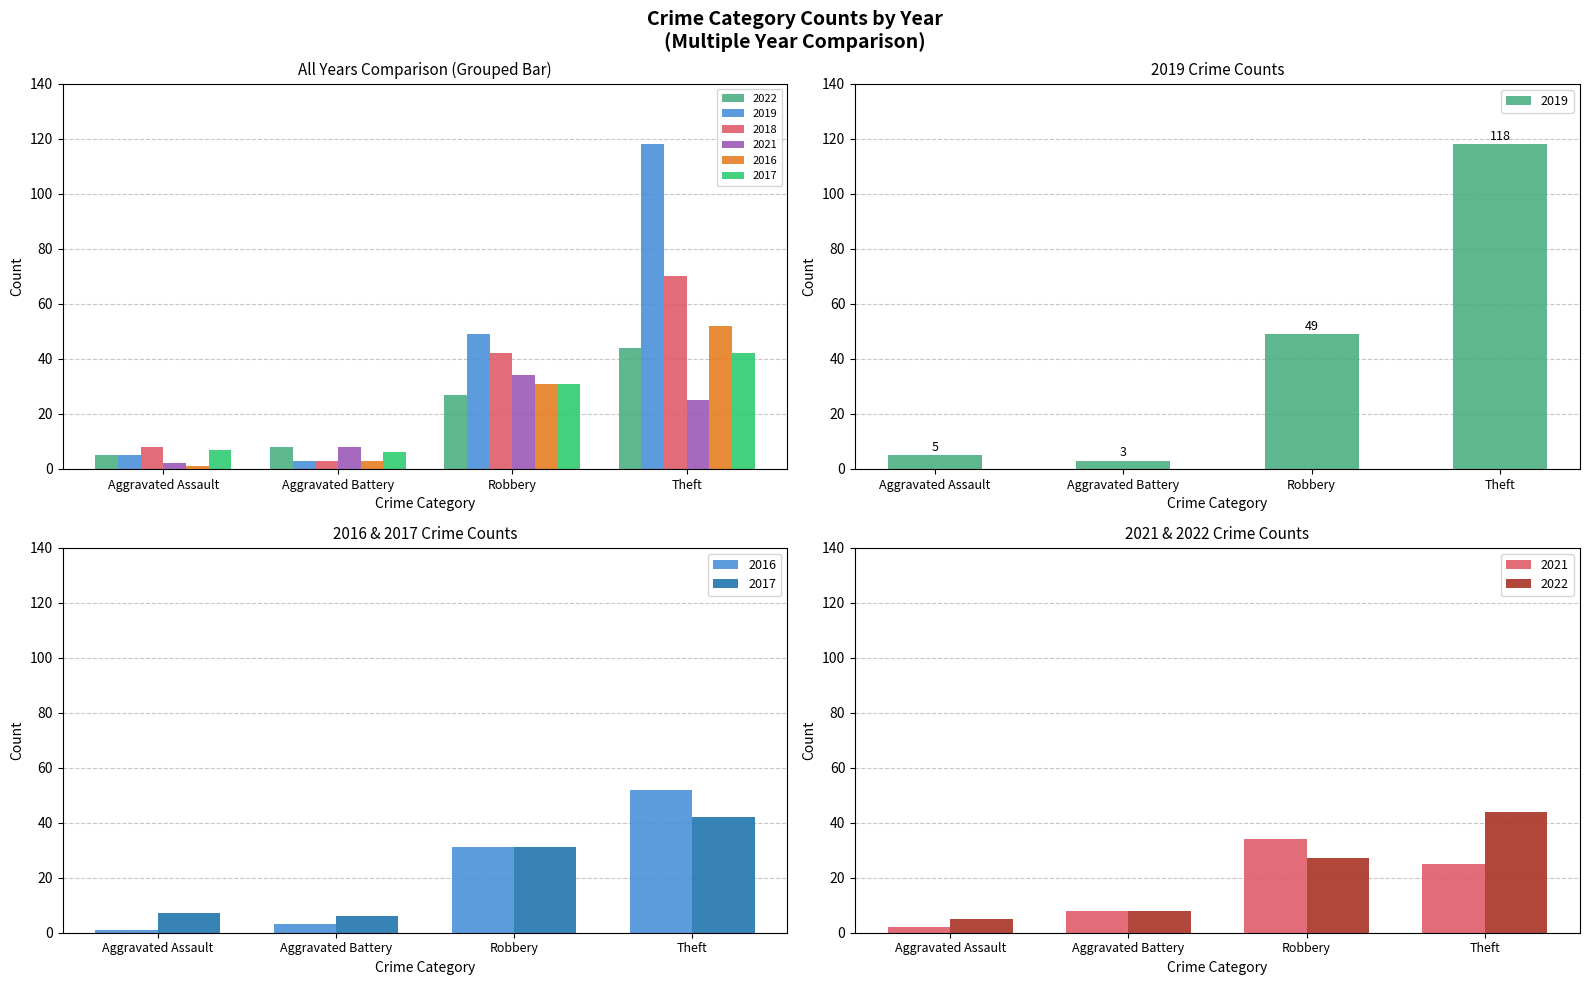

True or false: 2017 has a value of 55 at Robbery.

False